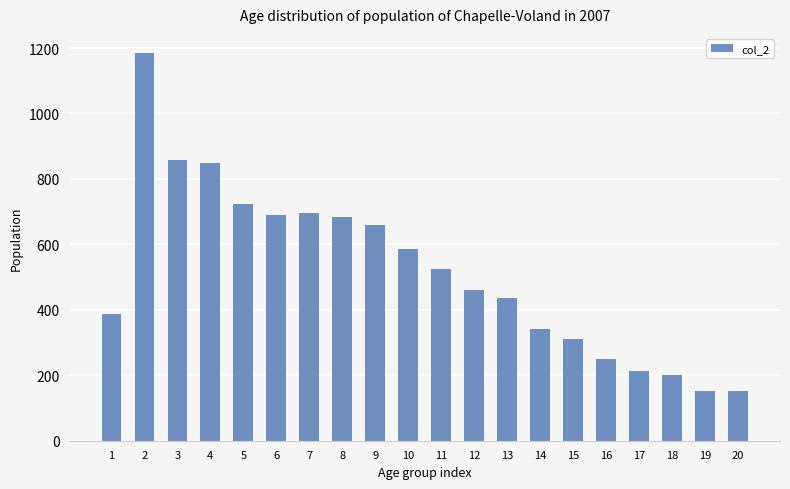

Which category has the highest value across all series?

2